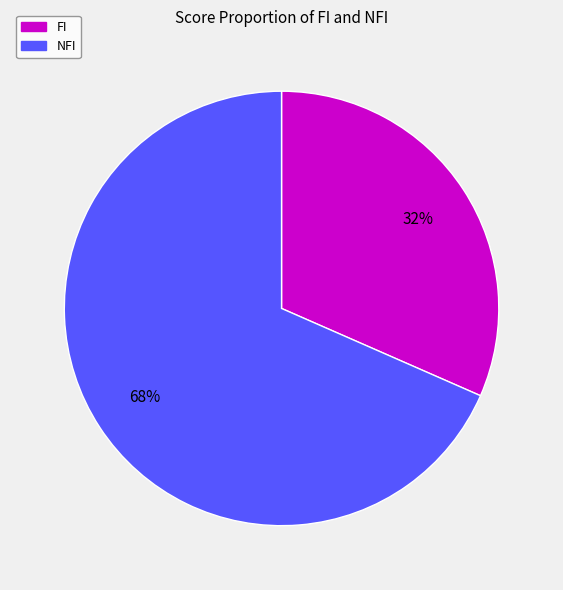

Is there a majority slice in this chart?

Yes